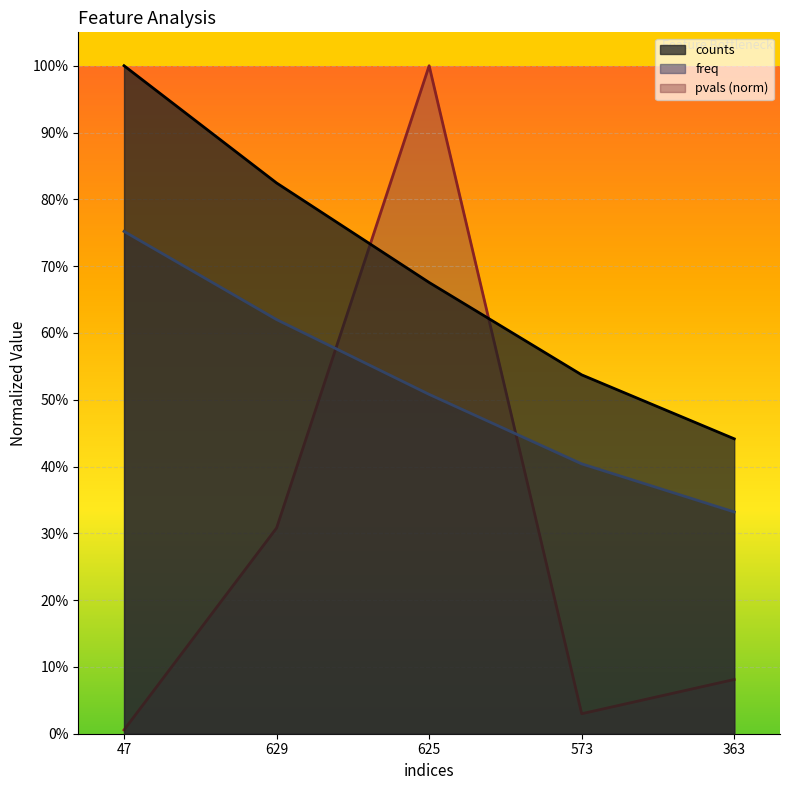

At how many categories does at least one series exceed 0?

5